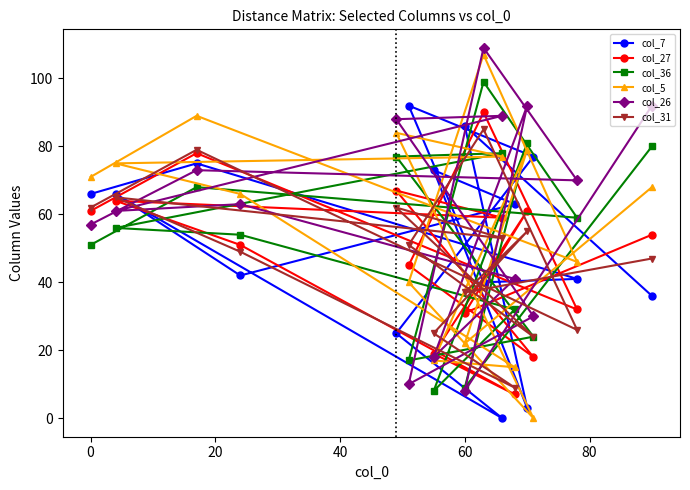

Which series has the widest spread of values?

col_5